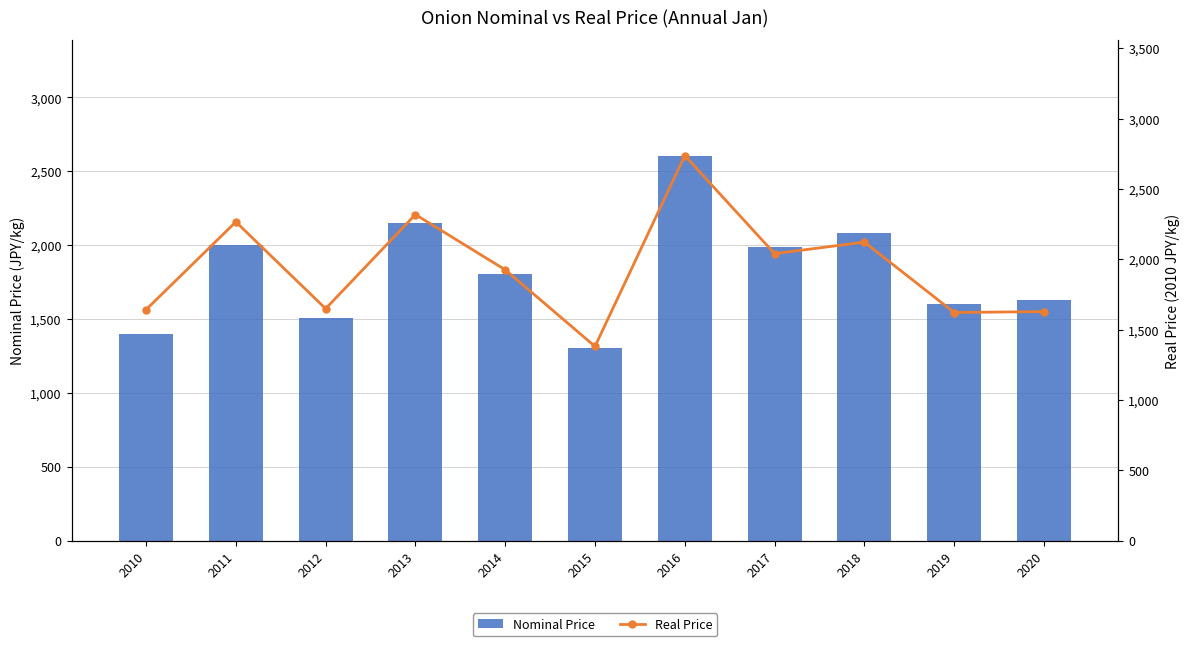

What is the average value of the Real Price series?

1938.5